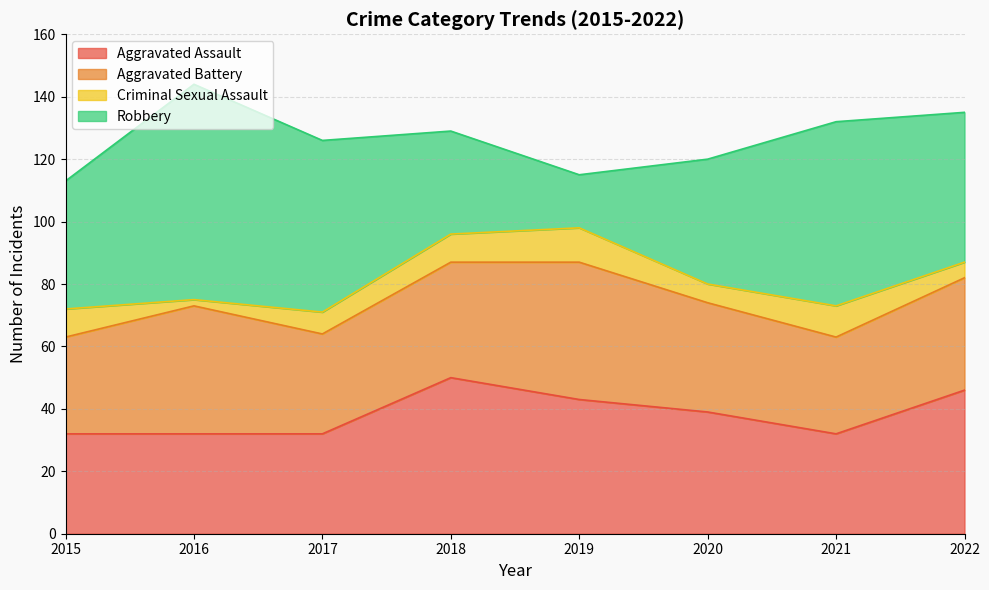

At which label does Aggravated Assault reach its peak?

2018